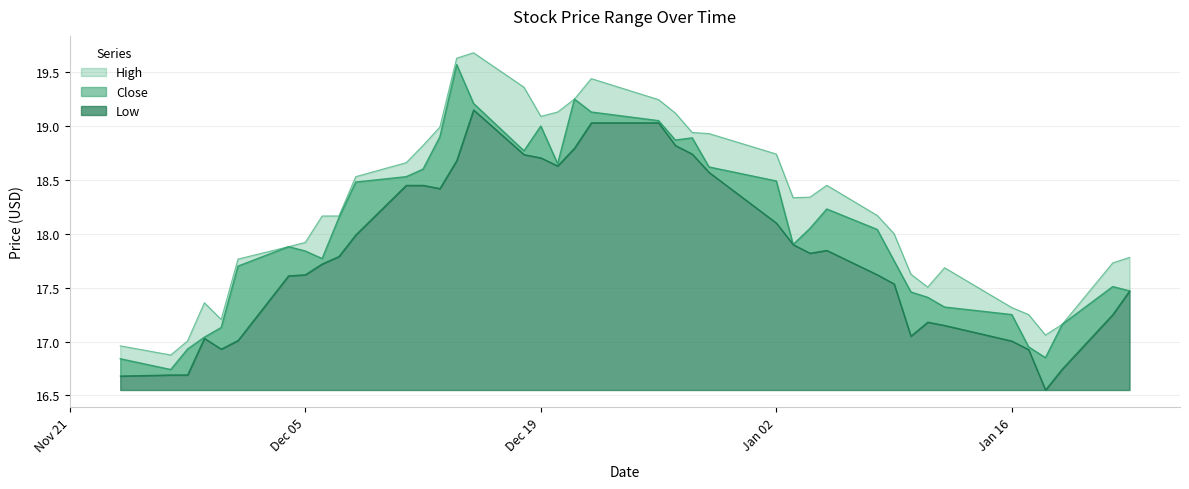

Which series has the largest total across all categories?

High